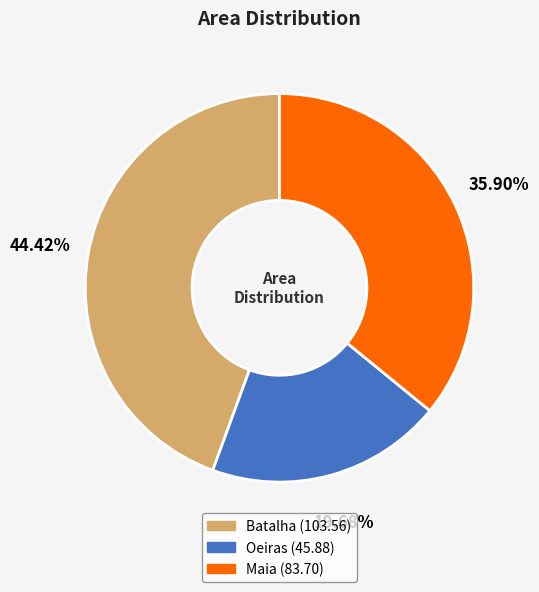

Count the number of slices in the pie.

3